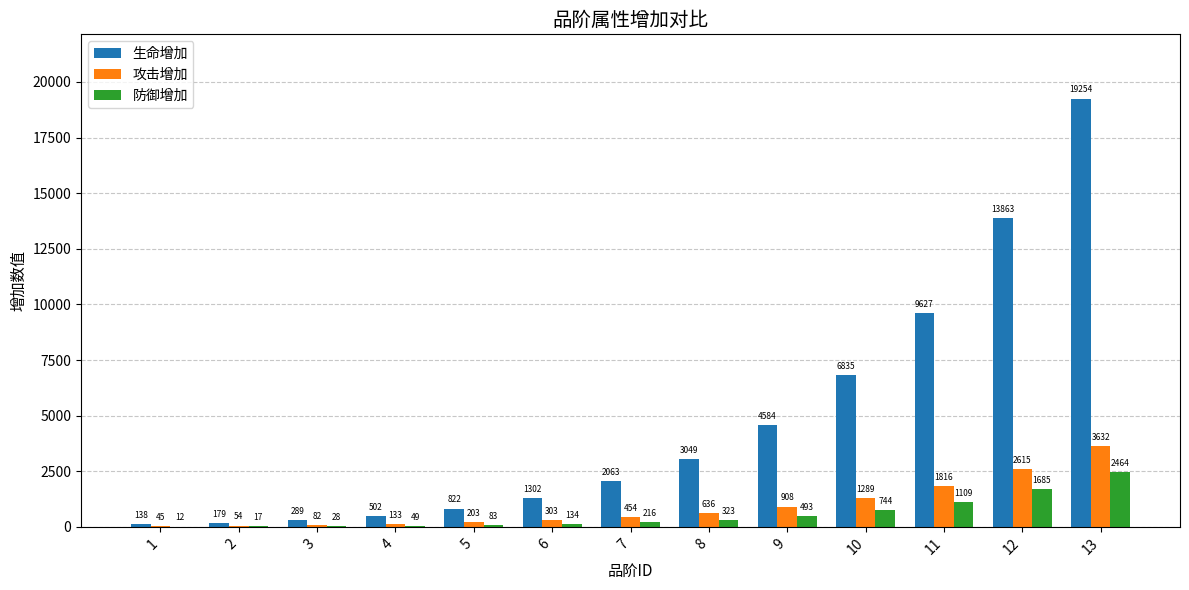

Read the 防御增加 value at 10, to the nearest 10.

740